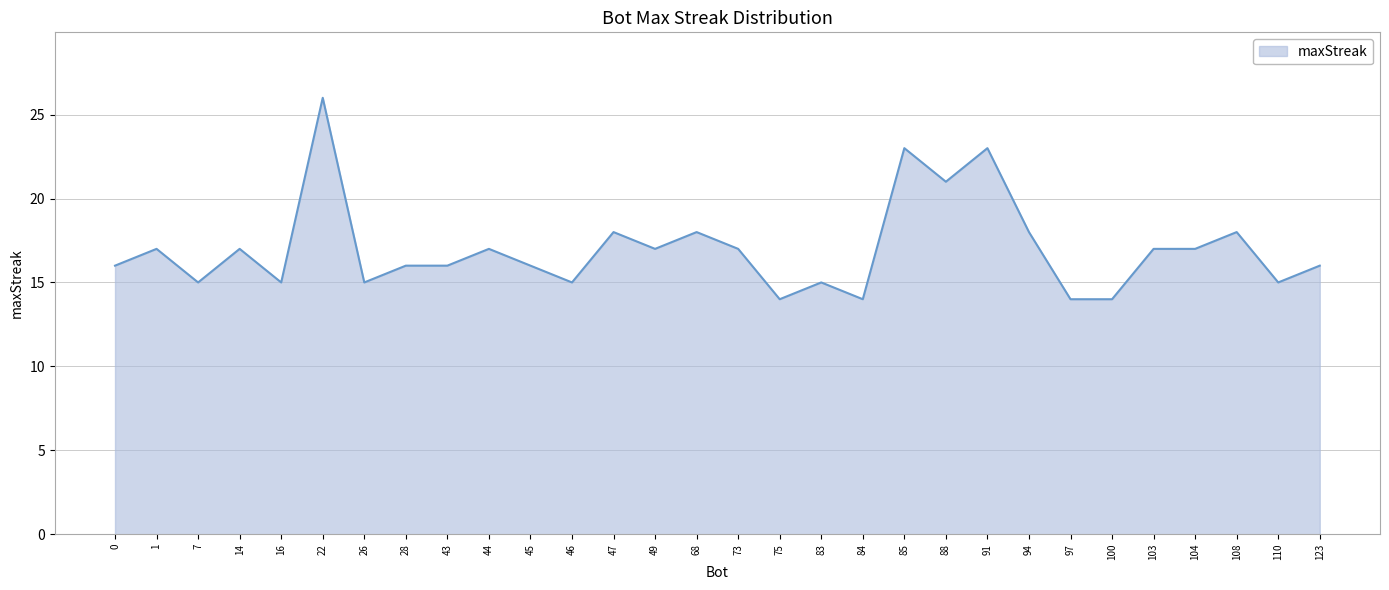

True or false: the data shows 17 at 49.

True